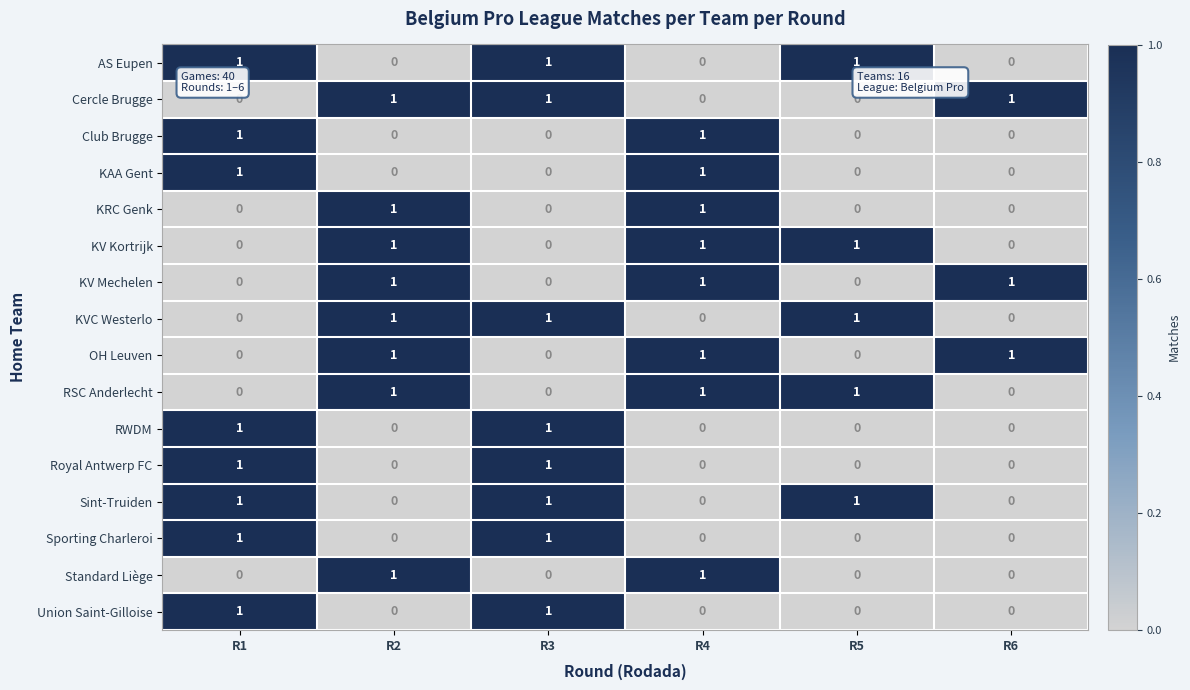

True or false: Union Saint-Gilloise has a value of 1 at R4.

False